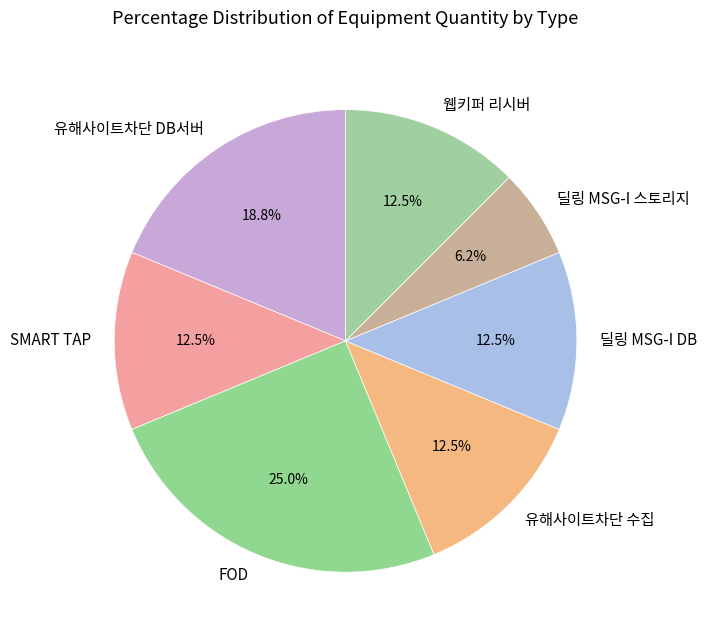

To the nearest percent, what portion does FOD represent?

25%